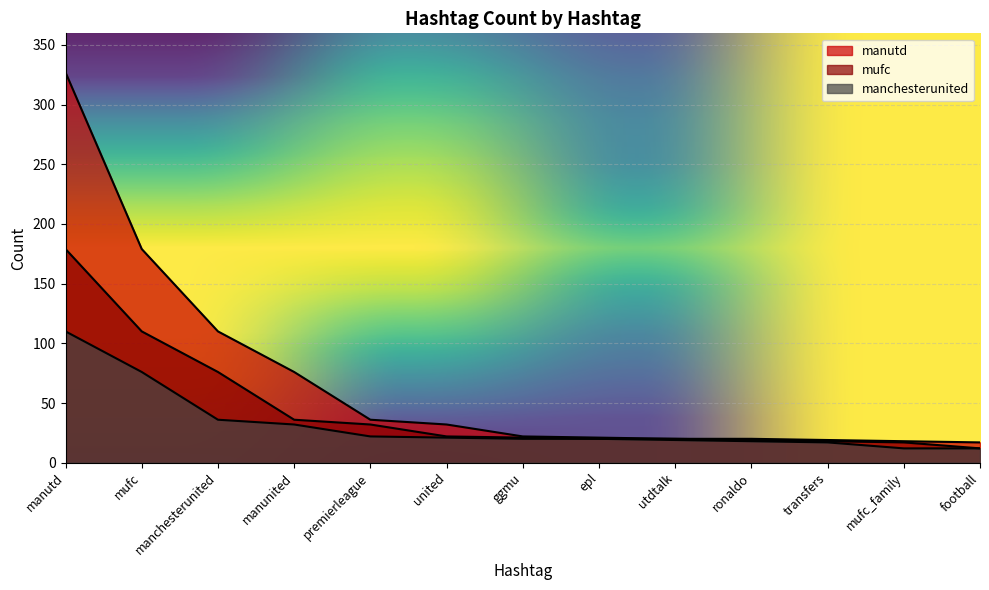

What is the greatest value displayed?

327